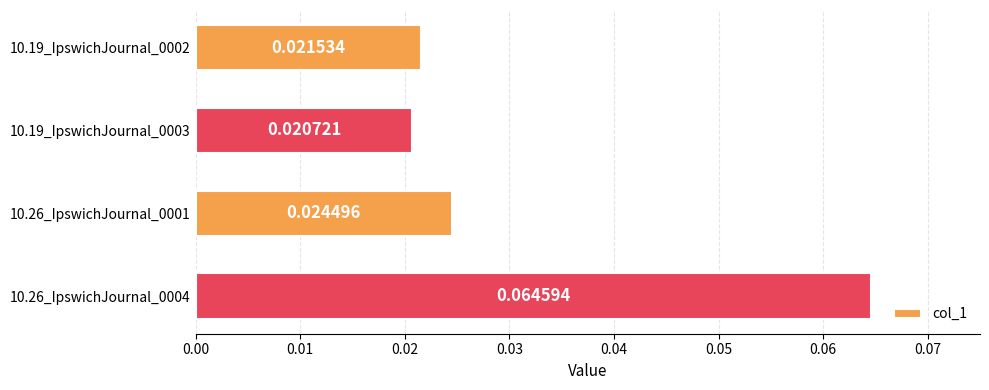

Which has a higher value, 10.26_IpswichJournal_0001 or 10.26_IpswichJournal_0004?

10.26_IpswichJournal_0004